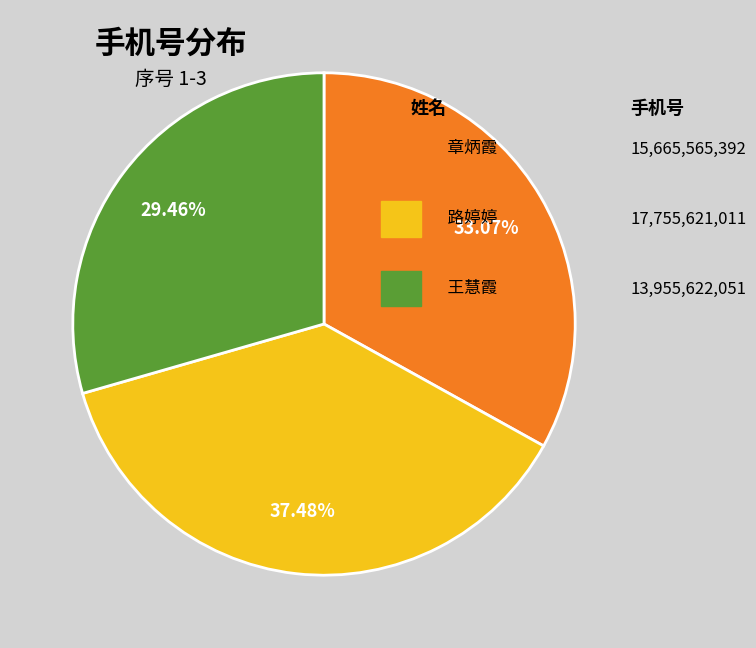

Is there a majority slice in this chart?

No